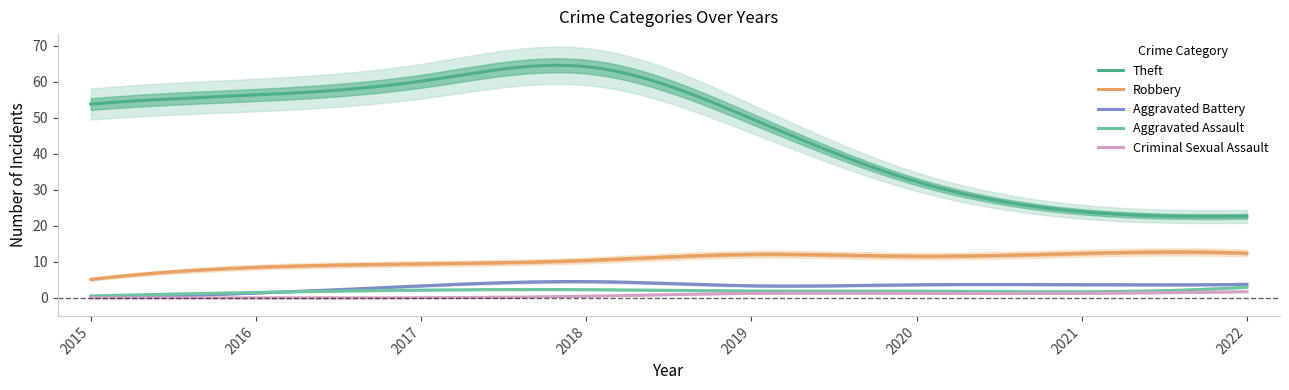

How many categories are shown in the chart?

8